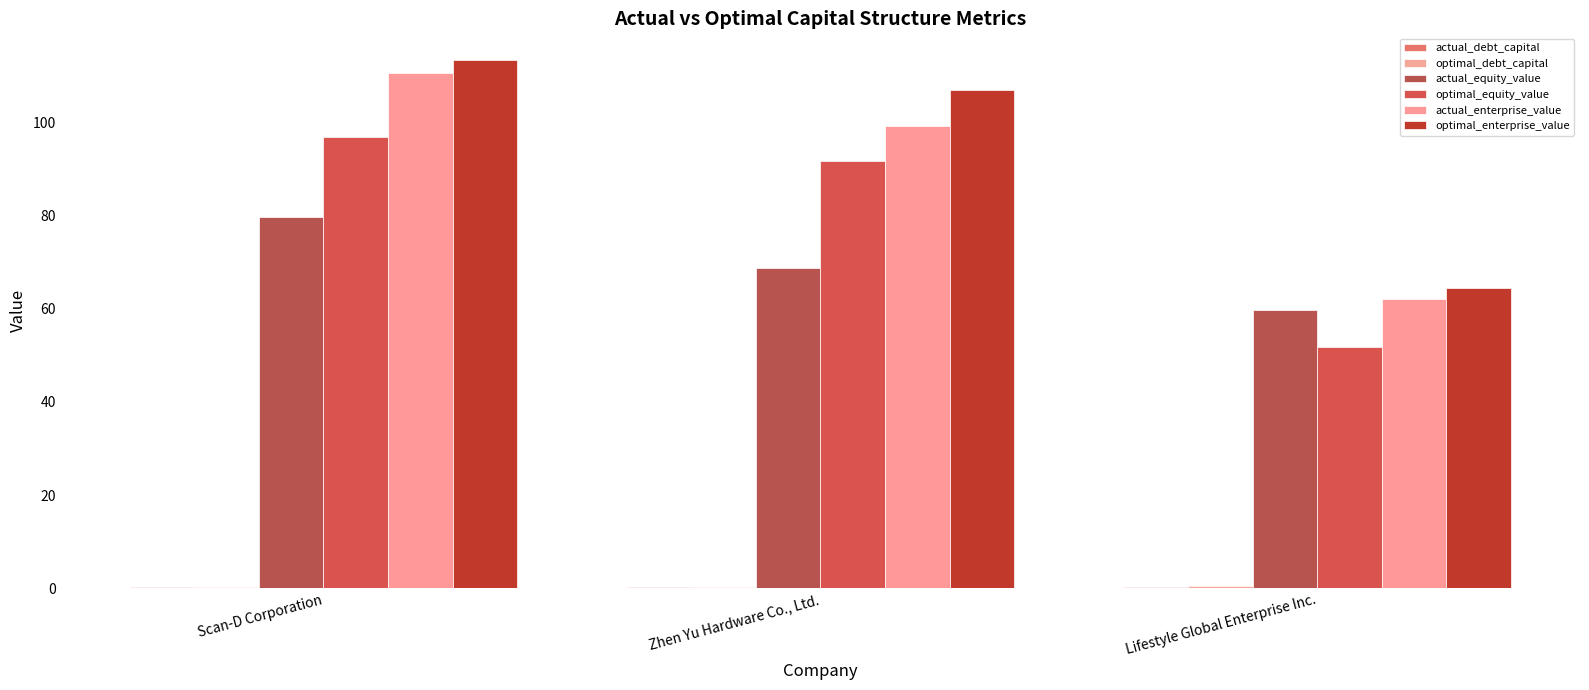

How many groups of bars are there?

3